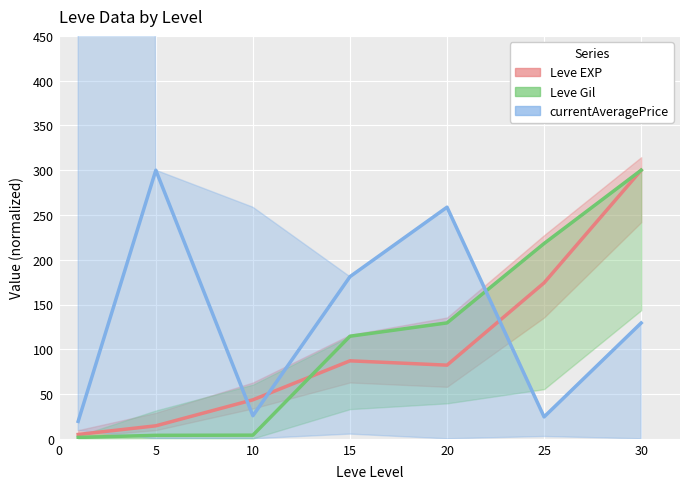

Between 30 and 10, which is larger?

30